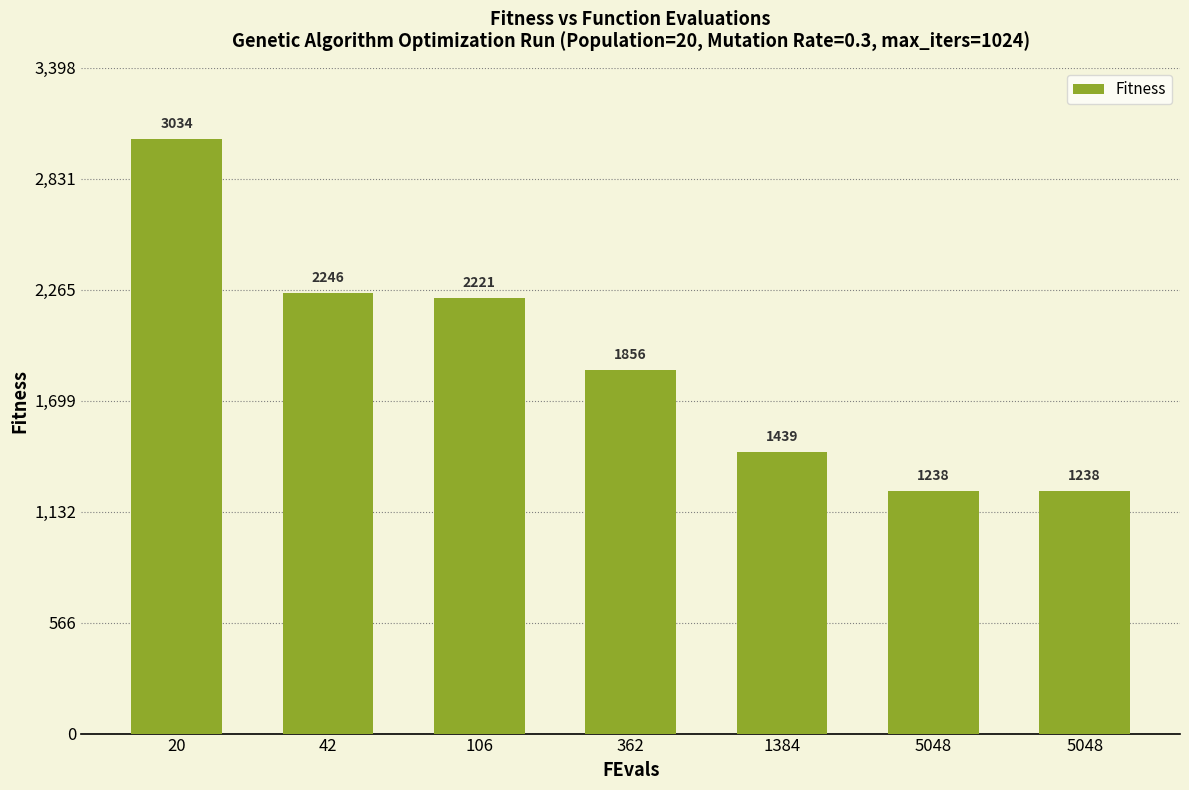

Where is the data nearest to the value 2136?

106